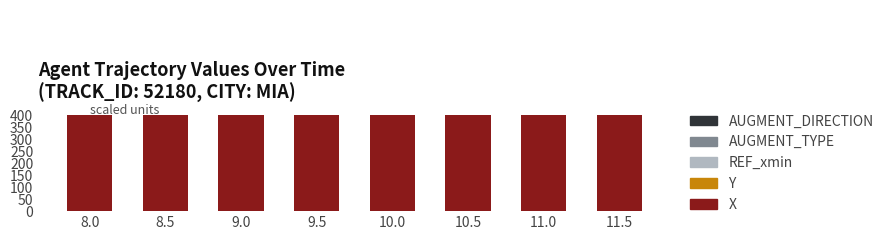

Which category has the highest value in the REF_xmin series?

8.0